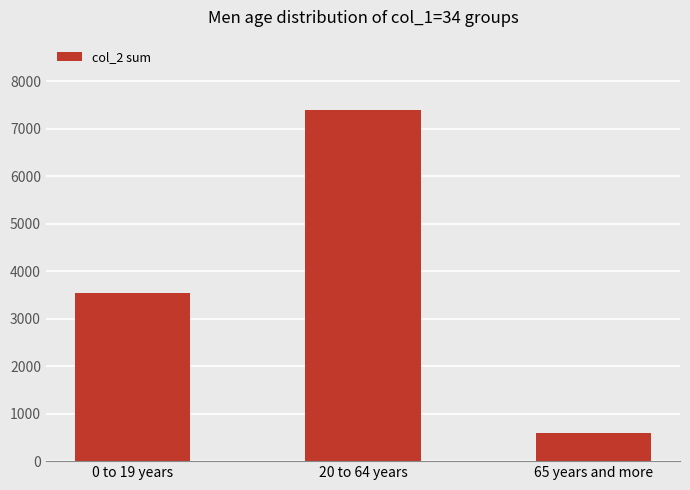

Where is the data nearest to the value 4000?

0 to 19 years